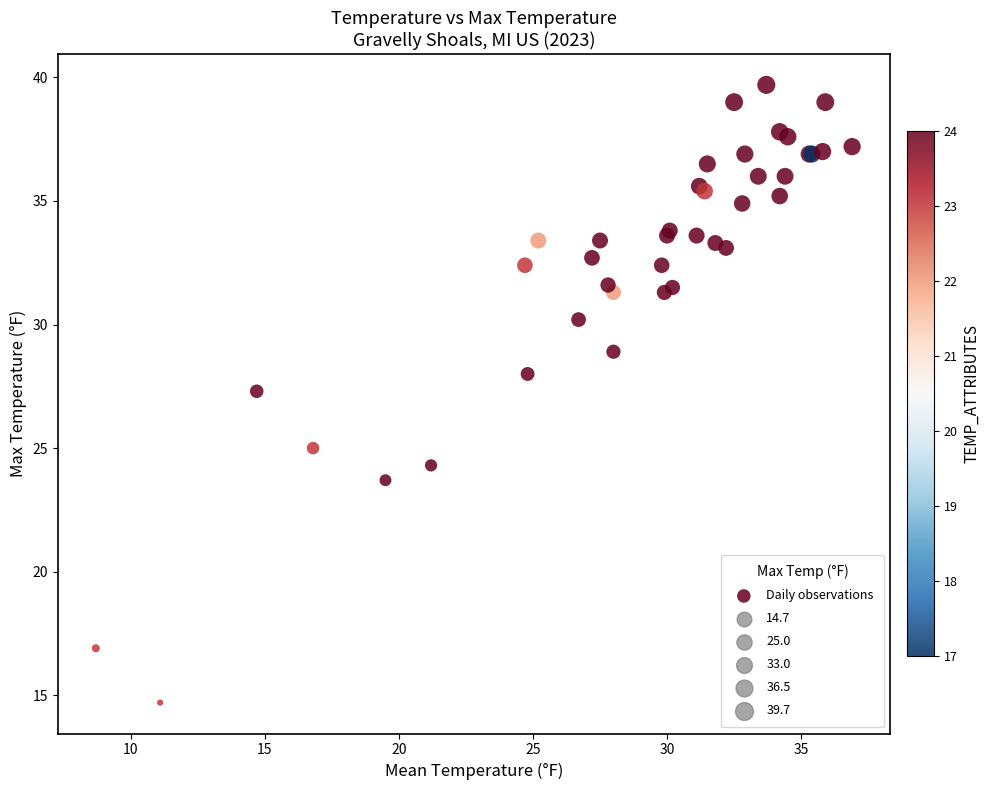

What Y value in the scatter plot is closest to 27?

27.3